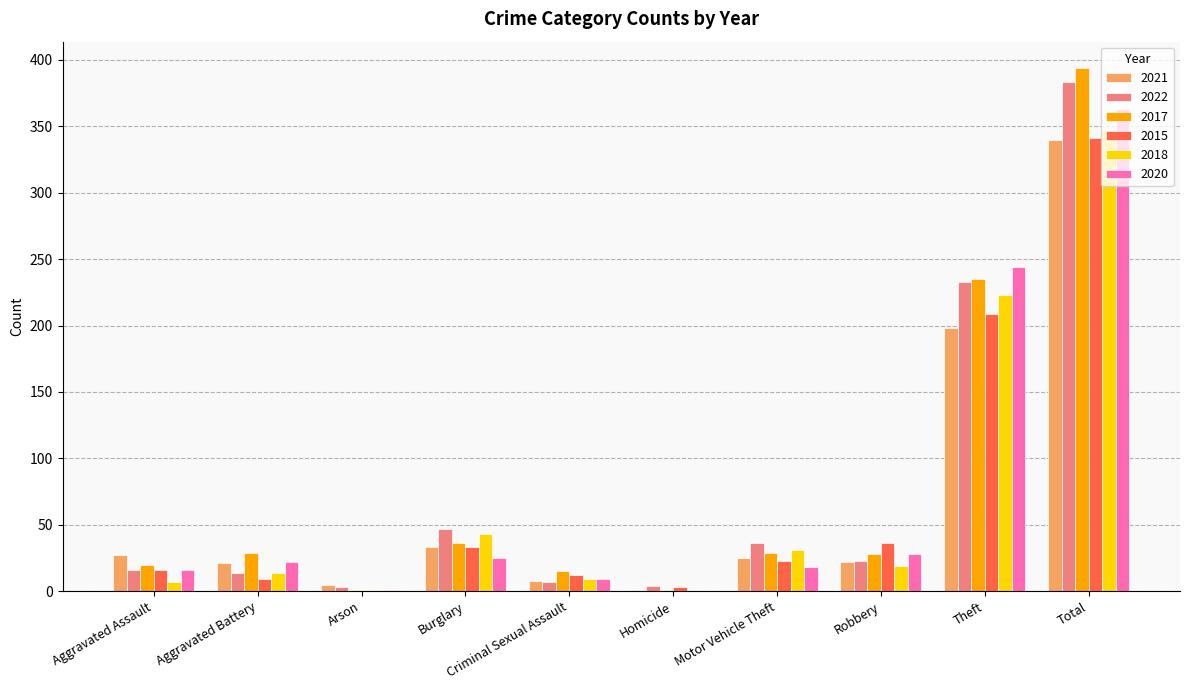

What is the maximum value for 2018?

347